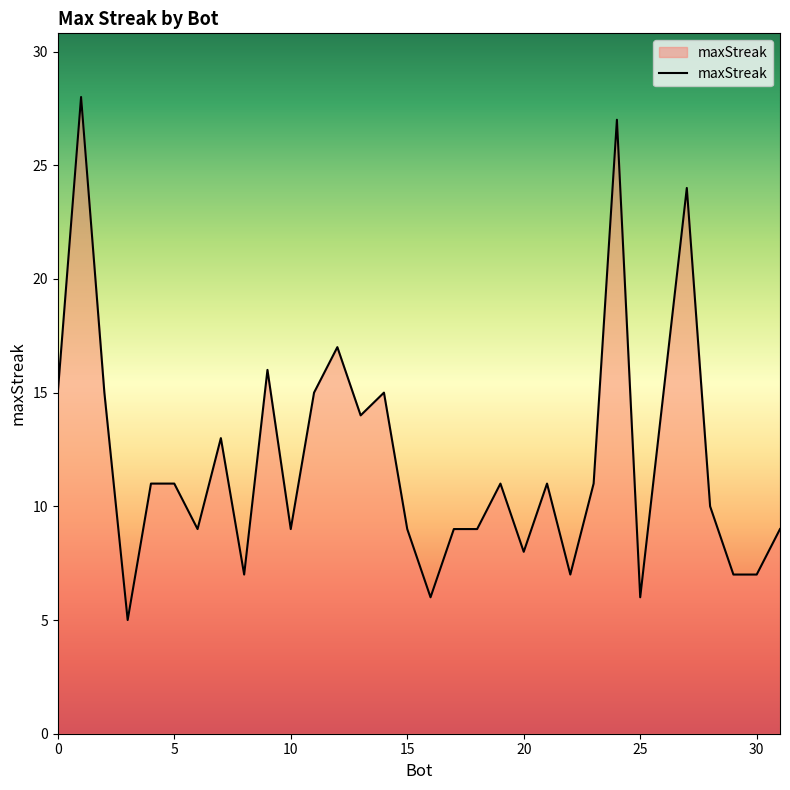

What is the difference between the second highest and minimum values?

22